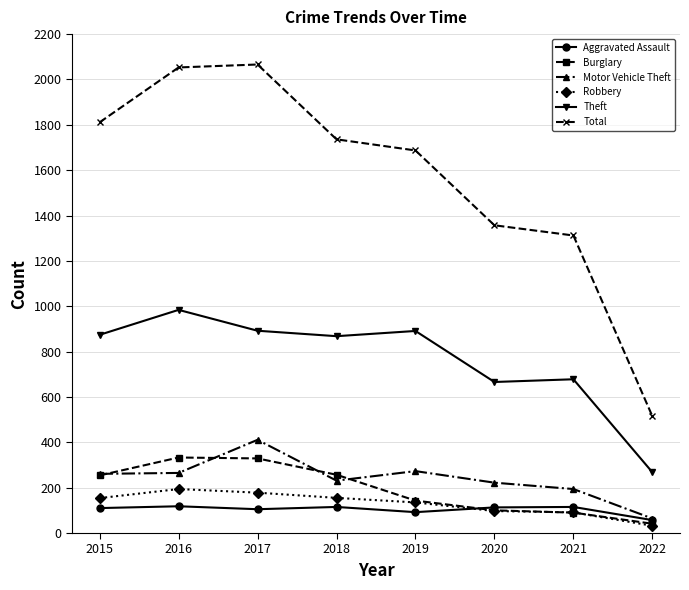

In Motor Vehicle Theft, how many points are higher than both neighbors (excluding endpoints)?

2